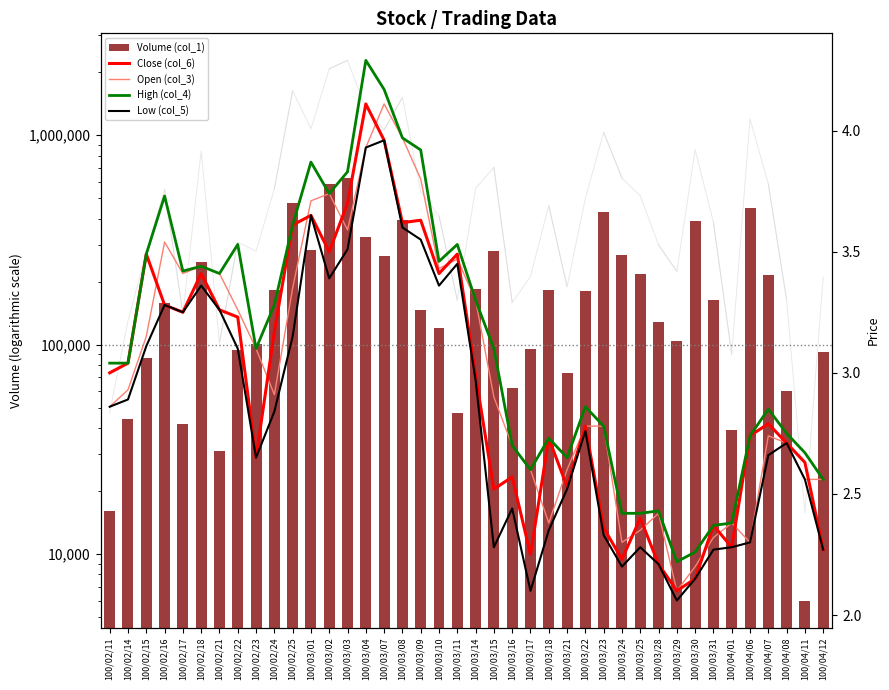

Reading left to right, extract all data points from this chart.

Volume (col_1): 100/02/11=16000.0	100/02/14=44000.0	100/02/15=86000.0	100/02/16=158000.0	100/02/17=42000.0	100/02/18=247000.0	100/02/21=31000.0	100/02/22=94000.0	100/02/23=101000.0	100/02/24=182000.0	100/02/25=474000.0	100/03/01=283000.0	100/03/02=585000.0	100/03/03=622000.0	100/03/04=328000.0	100/03/07=266000.0	100/03/08=393000.0	100/03/09=146000.0	100/03/10=120000.0	100/03/11=47000.0	100/03/14=184000.0	100/03/15=281000.0	100/03/16=62000.0	100/03/17=95000.0	100/03/18=182000.0	100/03/21=73000.0	100/03/22=180000.0	100/03/23=432000.0	100/03/24=269000.0	100/03/25=217000.0	100/03/28=129000.0	100/03/29=104000.0	100/03/30=389000.0	100/03/31=163000.0	100/04/01=39000.0	100/04/06=449000.0	100/04/07=214000.0	100/04/08=60000.0	100/04/11=6000.0	100/04/12=92000.0
Close (col_6): 100/02/11=3.0	100/02/14=3.0	100/02/15=3.5	100/02/16=3.3	100/02/17=3.2	100/02/18=3.4	100/02/21=3.3	100/02/22=3.2	100/02/23=2.6	100/02/24=3.2	100/02/25=3.6	100/03/01=3.6	100/03/02=3.5	100/03/03=3.7	100/03/04=4.1	100/03/07=4.0	100/03/08=3.6	100/03/09=3.6	100/03/10=3.4	100/03/11=3.5	100/03/14=3.0	100/03/15=2.5	100/03/16=2.6	100/03/17=2.2	100/03/18=2.7	100/03/21=2.5	100/03/22=2.8	100/03/23=2.4	100/03/24=2.2	100/03/25=2.4	100/03/28=2.2	100/03/29=2.1	100/03/30=2.1	100/03/31=2.4	100/04/01=2.3	100/04/06=2.7	100/04/07=2.8	100/04/08=2.7	100/04/11=2.6	100/04/12=2.3
Open (col_3): 100/02/11=2.9	100/02/14=2.9	100/02/15=3.1	100/02/16=3.5	100/02/17=3.4	100/02/18=3.4	100/02/21=3.4	100/02/22=3.3	100/02/23=3.1	100/02/24=2.9	100/02/25=3.4	100/03/01=3.7	100/03/02=3.7	100/03/03=3.6	100/03/04=3.9	100/03/07=4.1	100/03/08=4.0	100/03/09=3.8	100/03/10=3.4	100/03/11=3.5	100/03/14=3.3	100/03/15=2.9	100/03/16=2.7	100/03/17=2.6	100/03/18=2.4	100/03/21=2.6	100/03/22=2.8	100/03/23=2.8	100/03/24=2.3	100/03/25=2.4	100/03/28=2.4	100/03/29=2.1	100/03/30=2.2	100/03/31=2.3	100/04/01=2.4	100/04/06=2.3	100/04/07=2.7	100/04/08=2.7	100/04/11=2.6	100/04/12=2.6
High (col_4): 100/02/11=3.0	100/02/14=3.0	100/02/15=3.5	100/02/16=3.7	100/02/17=3.4	100/02/18=3.4	100/02/21=3.4	100/02/22=3.5	100/02/23=3.1	100/02/24=3.3	100/02/25=3.6	100/03/01=3.9	100/03/02=3.7	100/03/03=3.8	100/03/04=4.3	100/03/07=4.2	100/03/08=4.0	100/03/09=3.9	100/03/10=3.5	100/03/11=3.5	100/03/14=3.3	100/03/15=3.1	100/03/16=2.7	100/03/17=2.6	100/03/18=2.7	100/03/21=2.6	100/03/22=2.9	100/03/23=2.8	100/03/24=2.4	100/03/25=2.4	100/03/28=2.4	100/03/29=2.2	100/03/30=2.3	100/03/31=2.4	100/04/01=2.4	100/04/06=2.7	100/04/07=2.9	100/04/08=2.8	100/04/11=2.7	100/04/12=2.6
Low (col_5): 100/02/11=2.9	100/02/14=2.9	100/02/15=3.1	100/02/16=3.3	100/02/17=3.2	100/02/18=3.4	100/02/21=3.3	100/02/22=3.1	100/02/23=2.6	100/02/24=2.8	100/02/25=3.1	100/03/01=3.6	100/03/02=3.4	100/03/03=3.5	100/03/04=3.9	100/03/07=4.0	100/03/08=3.6	100/03/09=3.5	100/03/10=3.4	100/03/11=3.5	100/03/14=3.0	100/03/15=2.3	100/03/16=2.4	100/03/17=2.1	100/03/18=2.4	100/03/21=2.5	100/03/22=2.8	100/03/23=2.3	100/03/24=2.2	100/03/25=2.3	100/03/28=2.2	100/03/29=2.1	100/03/30=2.1	100/03/31=2.3	100/04/01=2.3	100/04/06=2.3	100/04/07=2.7	100/04/08=2.7	100/04/11=2.6	100/04/12=2.3